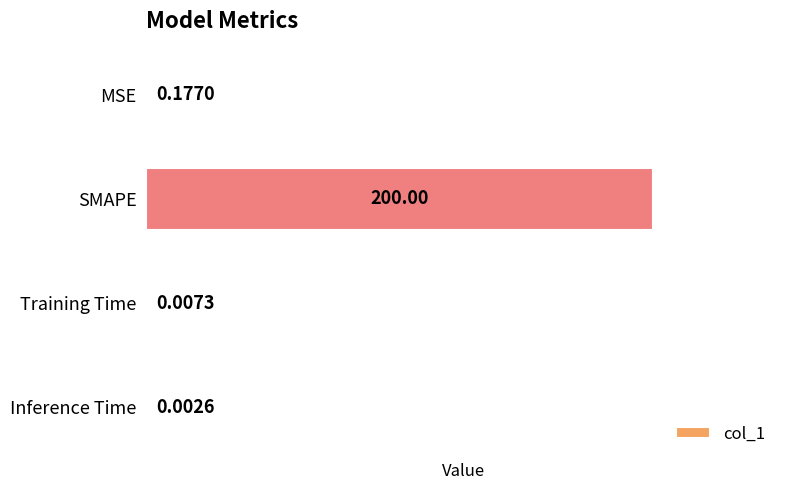

Where is the data nearest to the value 100?

MSE